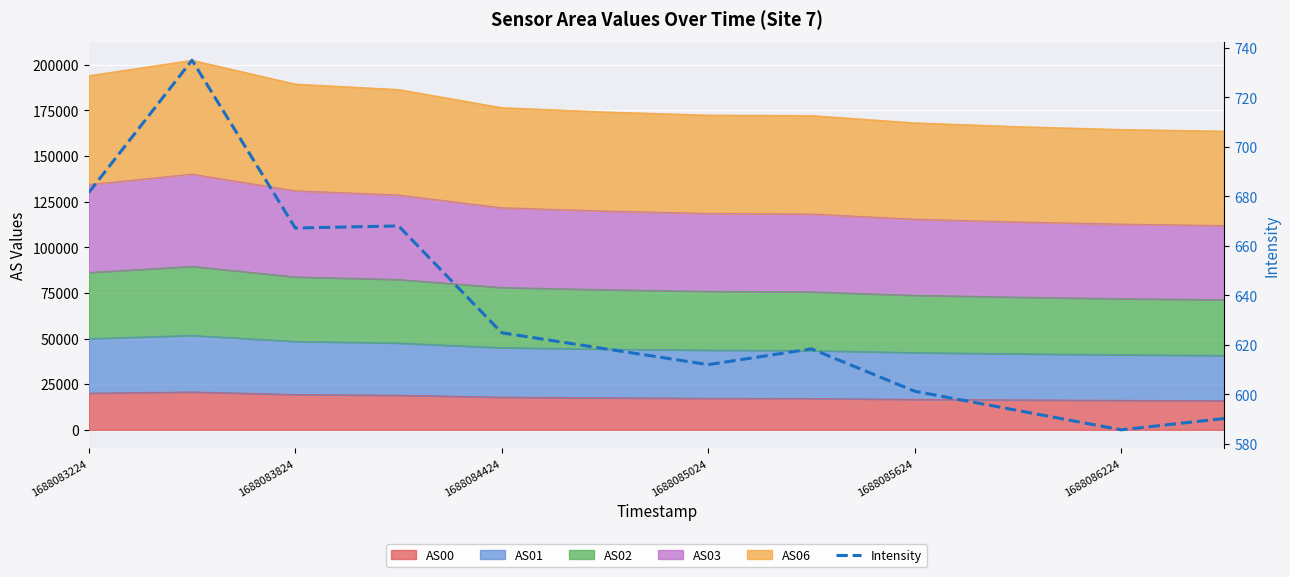

How many values are below 618?

5